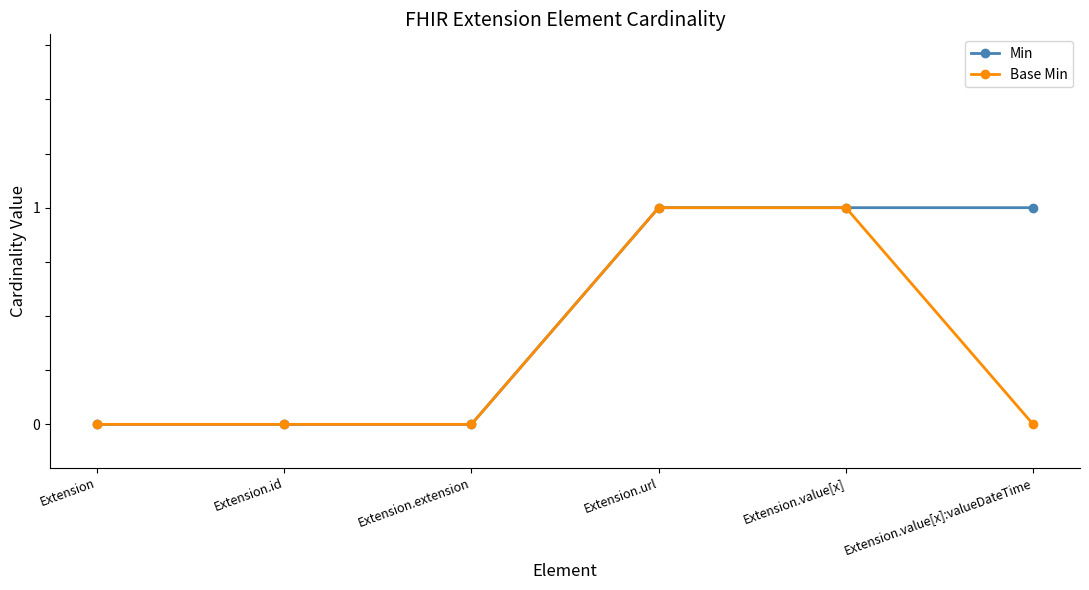

What is the sum of all Base Min values?

2